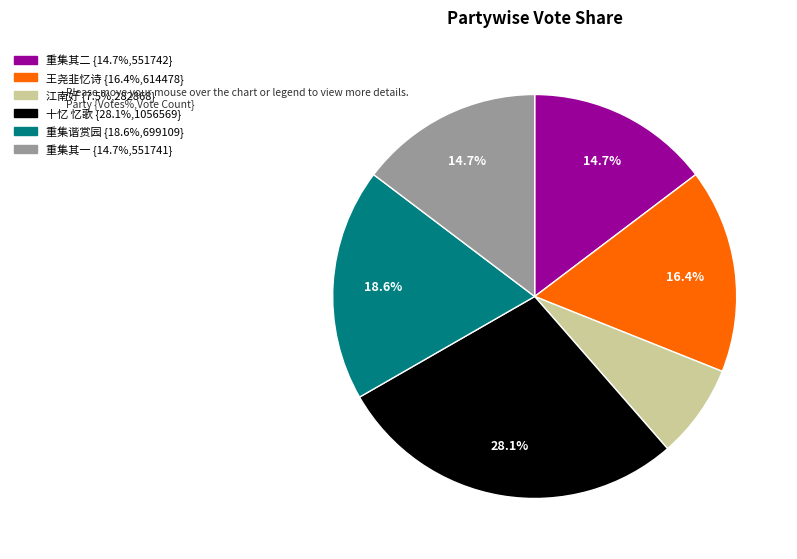

To the nearest percent, what is the average slice percentage?

17%